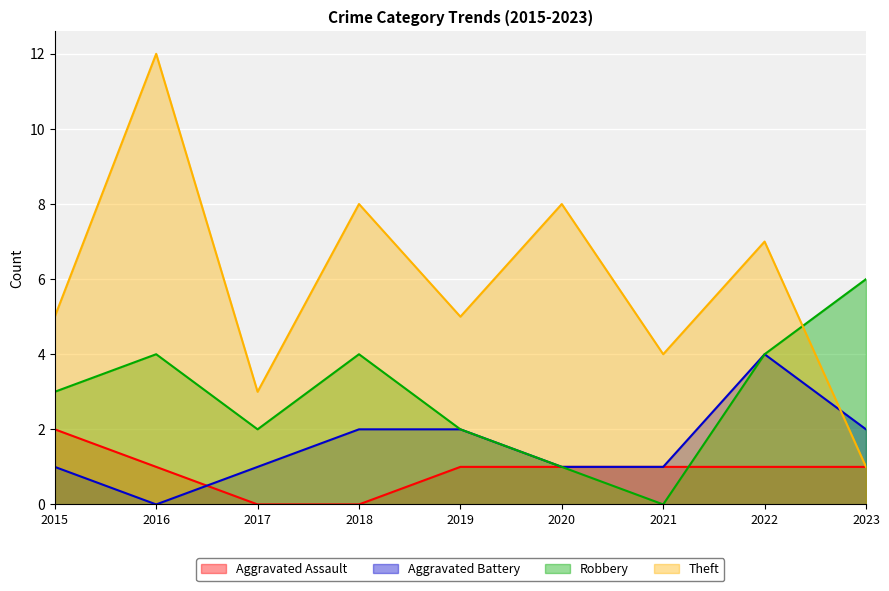

Reading left to right, list all the values displayed in this chart.

Aggravated Assault: 2015=2	2016=1	2017=0	2018=0	2019=1	2020=1	2021=1	2022=1	2023=1
Aggravated Battery: 2015=1	2016=0	2017=1	2018=2	2019=2	2020=1	2021=1	2022=4	2023=2
Robbery: 2015=3	2016=4	2017=2	2018=4	2019=2	2020=1	2021=0	2022=4	2023=6
Theft: 2015=5	2016=12	2017=3	2018=8	2019=5	2020=8	2021=4	2022=7	2023=1